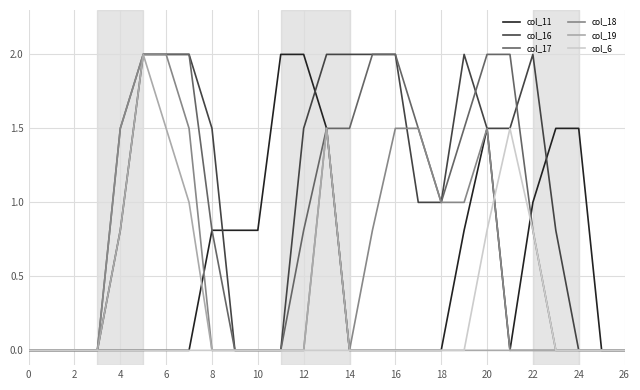

What is the average value of the col_16 series?

1.0